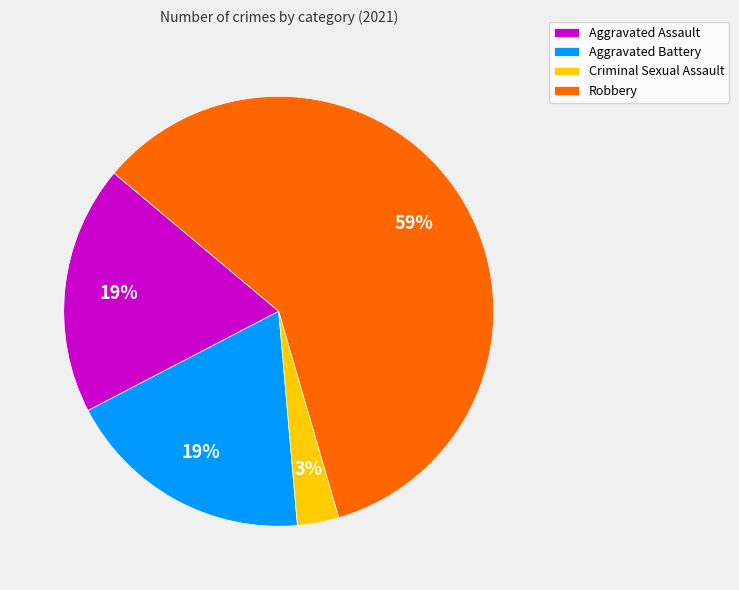

Does Aggravated Assault account for over 50% of the chart?

No